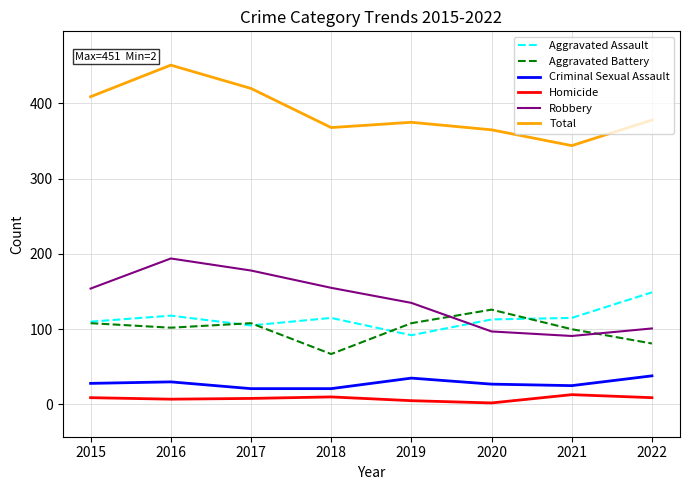

Which series has the largest total across all categories?

Total